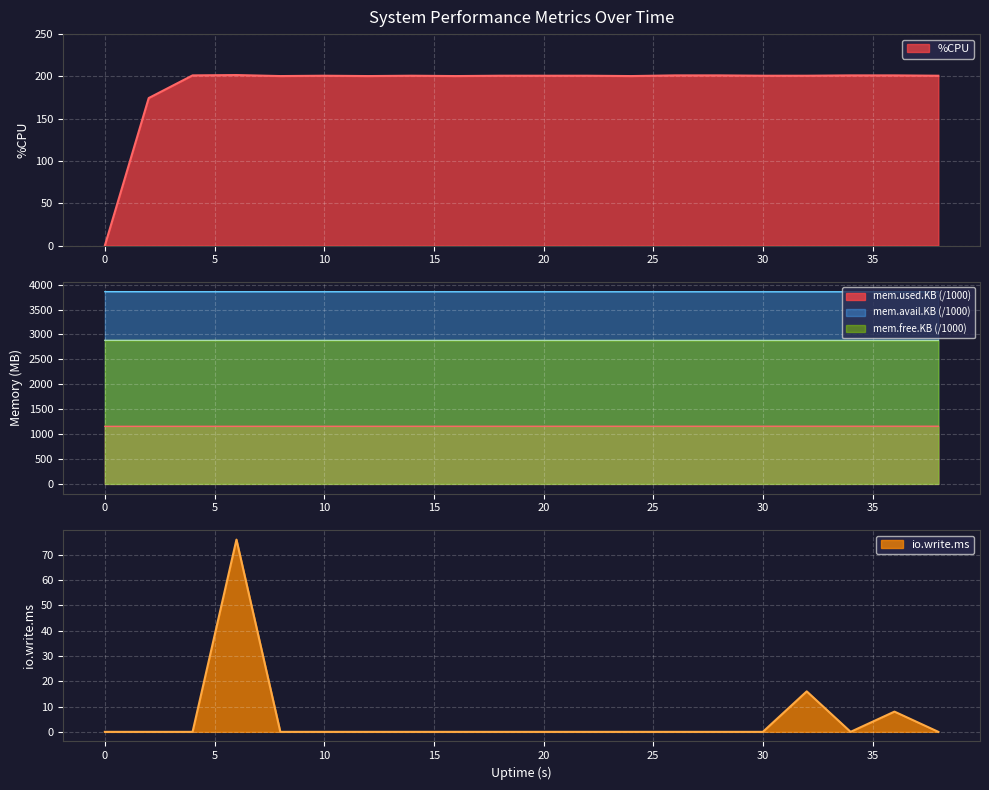

What is the maximum value for io.write.ms?

76